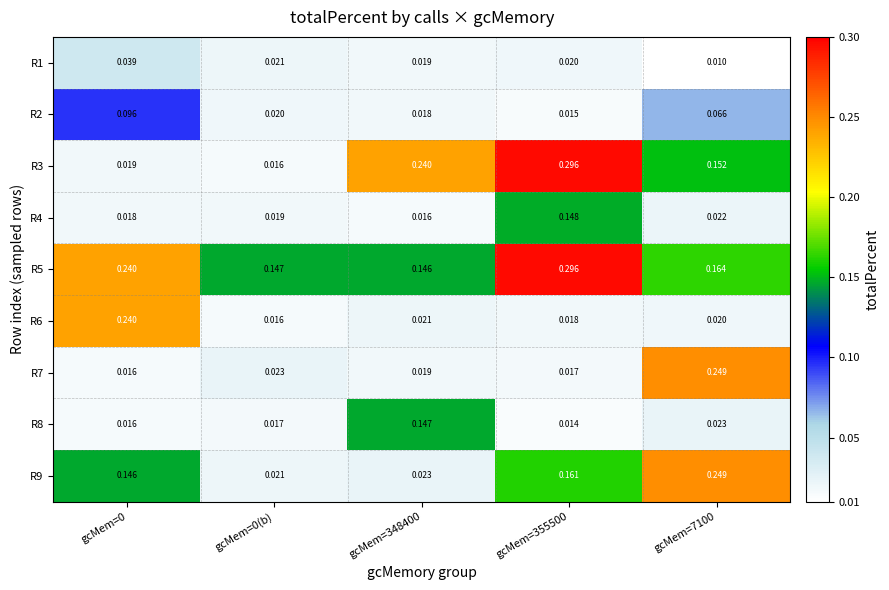

Is the value of R7 at gcMem=355500 greater than the value of R5 at gcMem=355500?

No